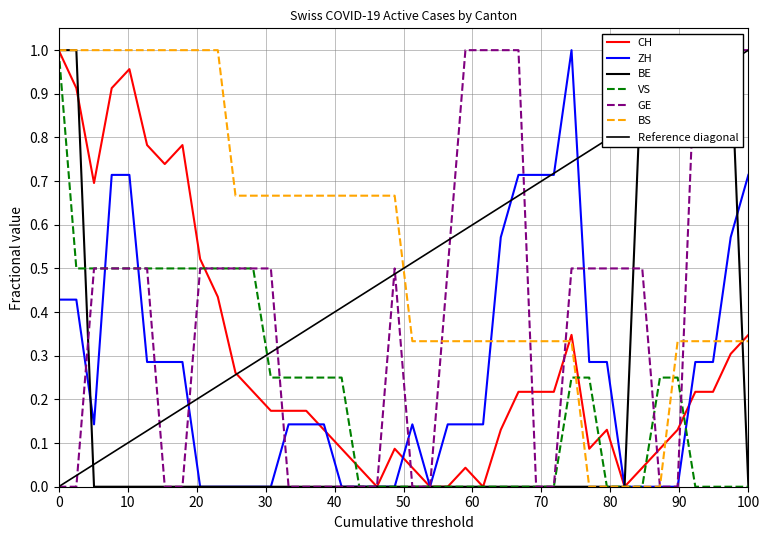

True or false: GE has a value of 0.3 at 2020-07-02.

False